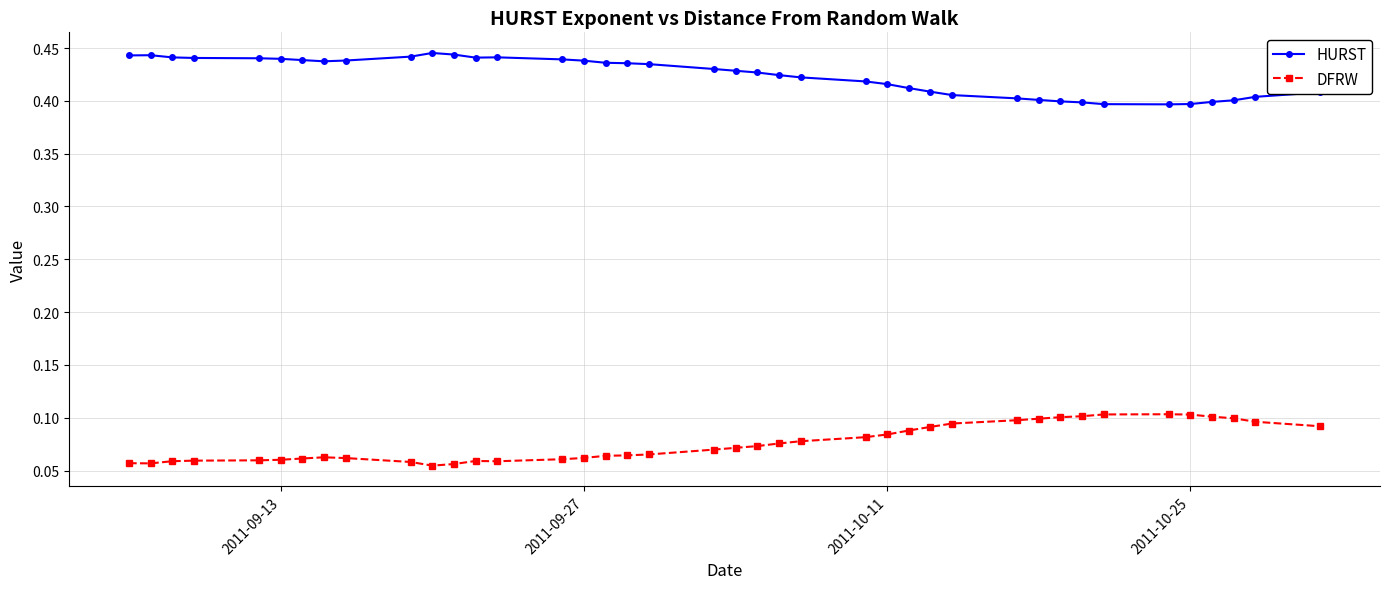

Which series has the largest total across all categories?

HURST